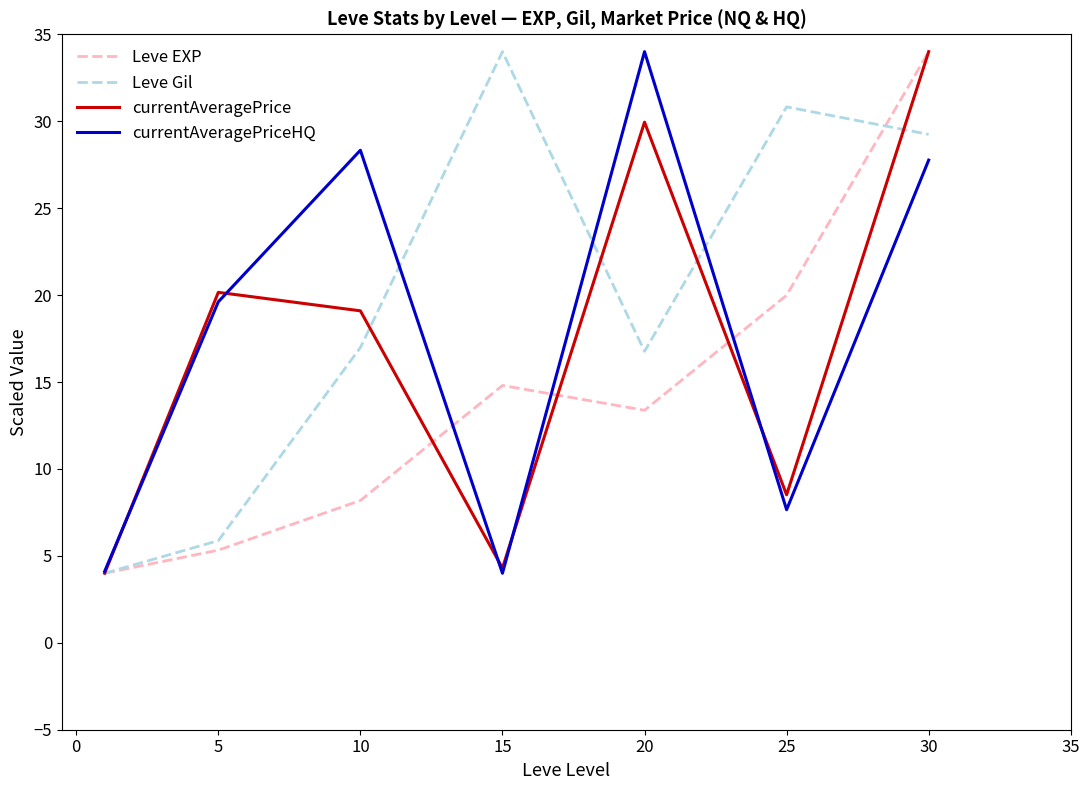

Which series has the largest total across all categories?

Leve Gil